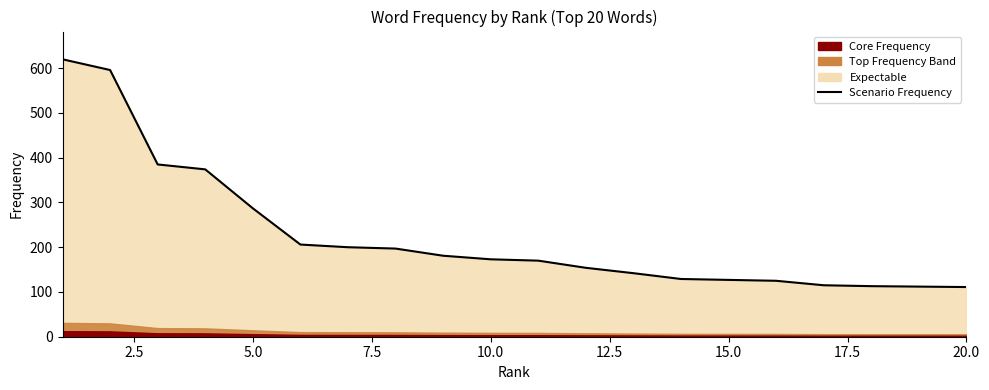

At which category does the chart reach its minimum across all series?

20.0